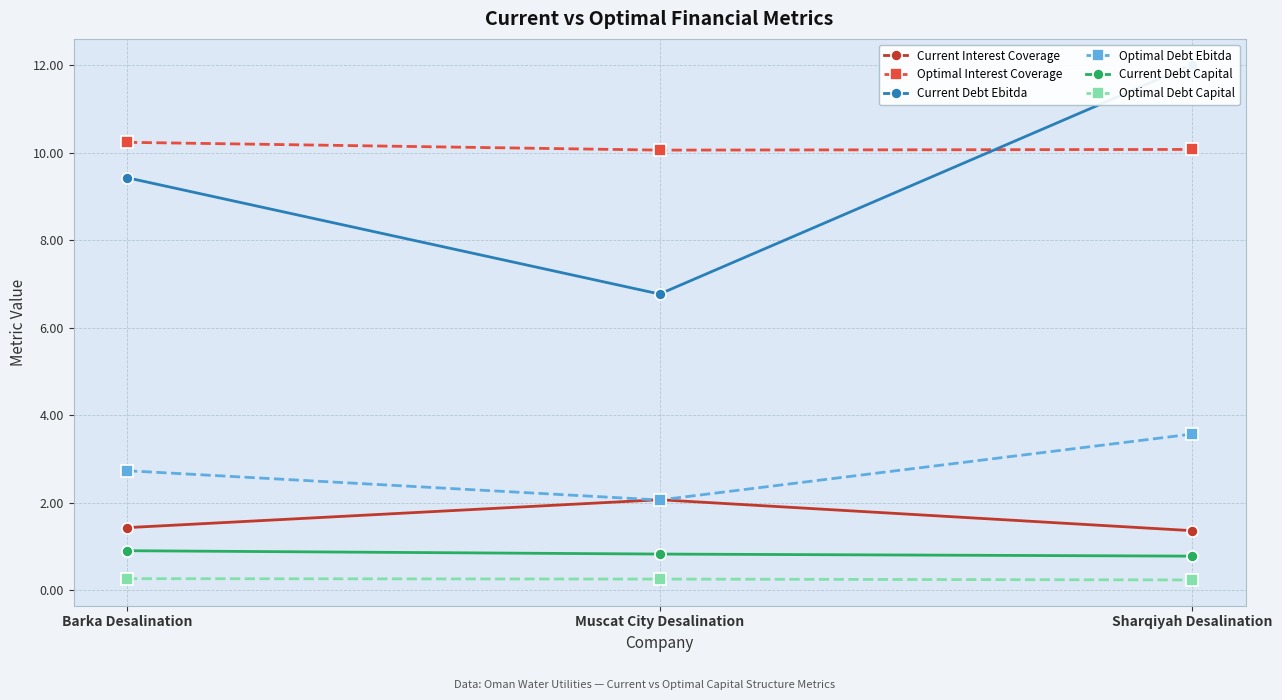

What is the label of the 2nd point from the right?

Muscat City Desalination